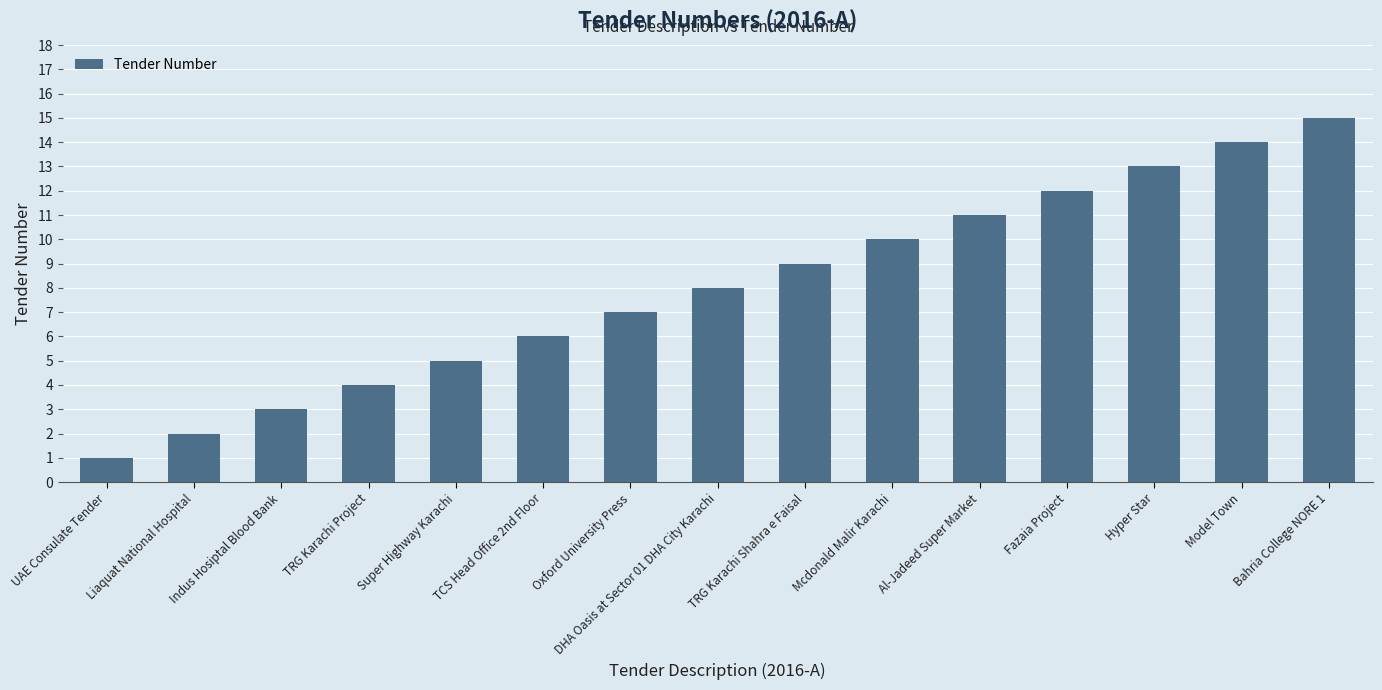

List the labels in order of value, largest first.

Bahria College NORE 1, Model Town, Hyper Star, Fazaia Project, Al-Jadeed Super Market, Mcdonald Malir Karachi, TRG Karachi Shahra e Faisal, DHA Oasis at Sector 01 DHA City Karachi, Oxford University Press, TCS Head Office 2nd Floor, Super Highway Karachi, TRG Karachi Project, Indus Hosiptal Blood Bank, Liaquat National Hospital, UAE Consulate Tender